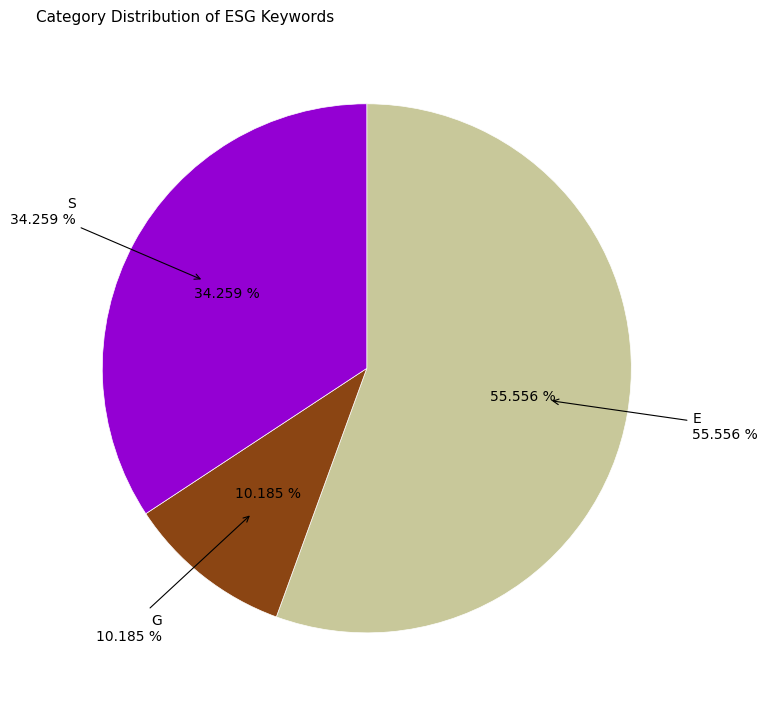

True or false: E accounts for 56% of the total.

True